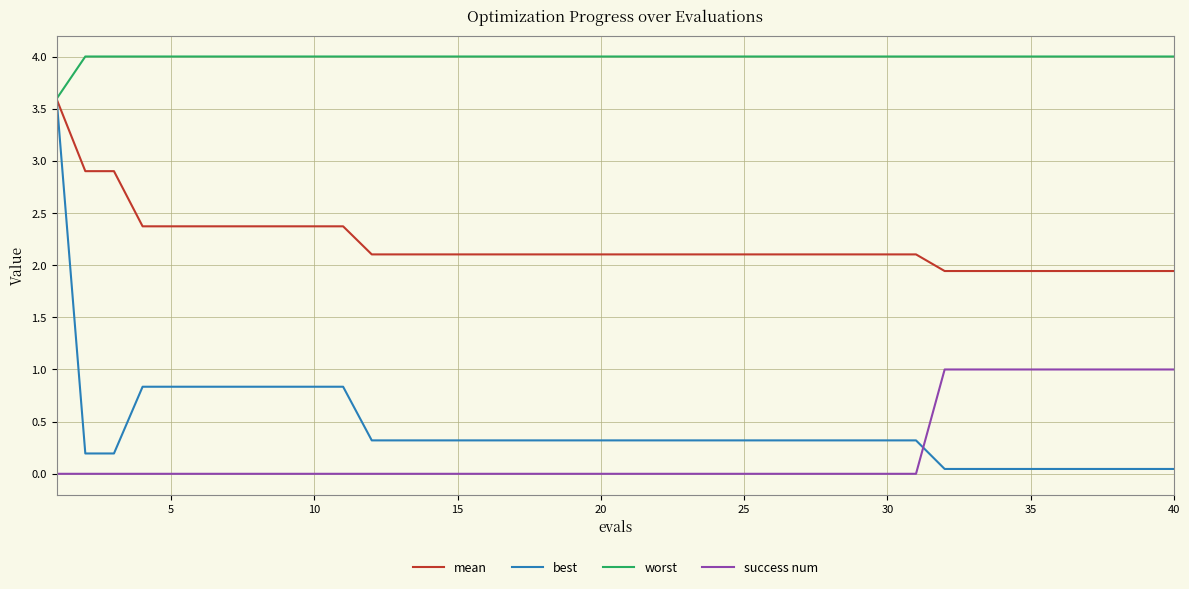

True or false: success num and mean cross at least once.

False